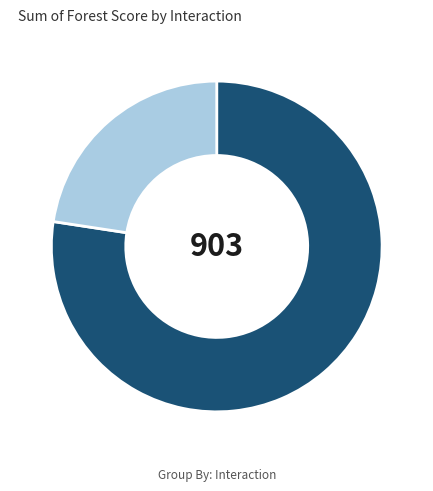

Is there any slice that represents more than half of the pie?

Yes